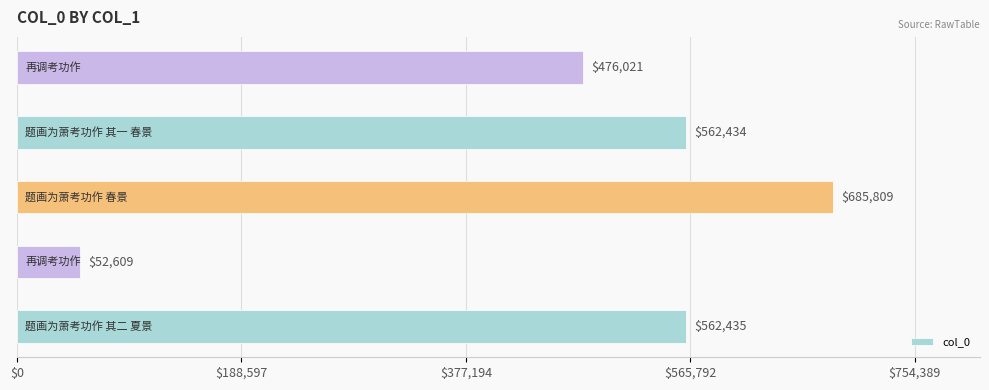

What is the difference between the maximum and minimum values?

633200